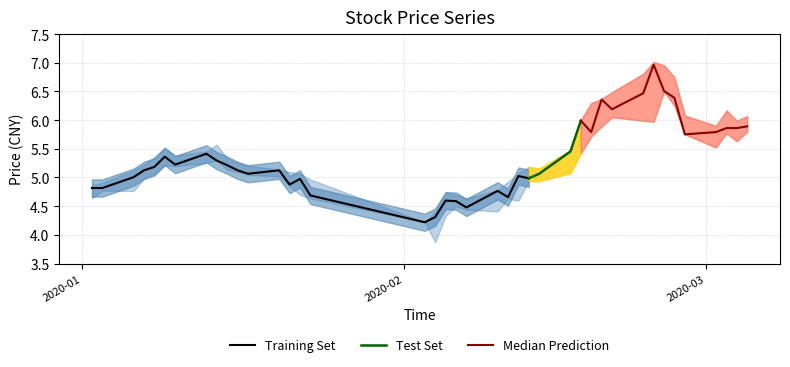

How many data points in close are less than 5?

13